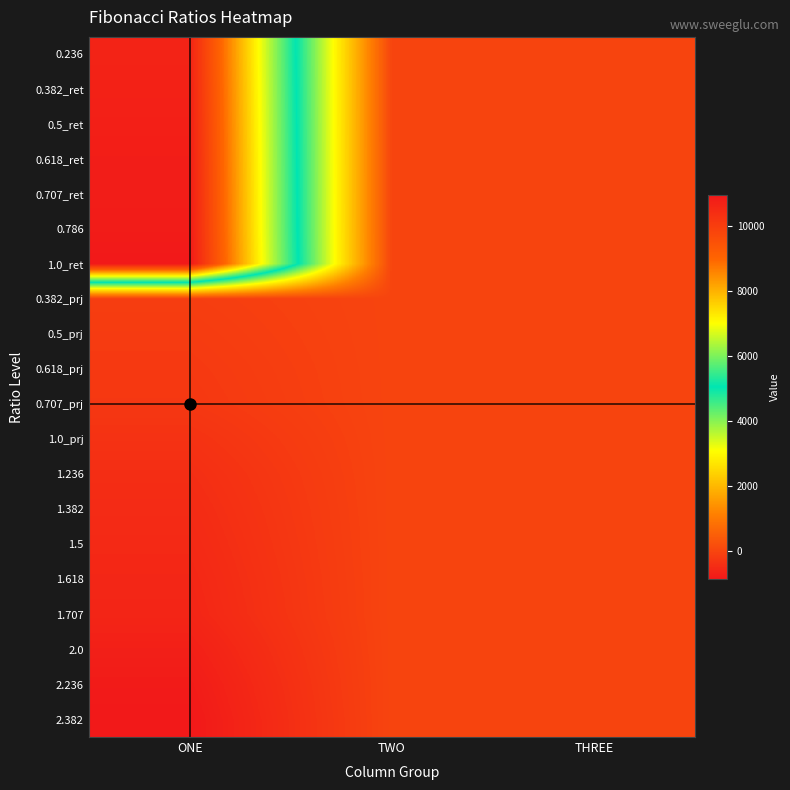

How many distinct data groups are displayed?

20